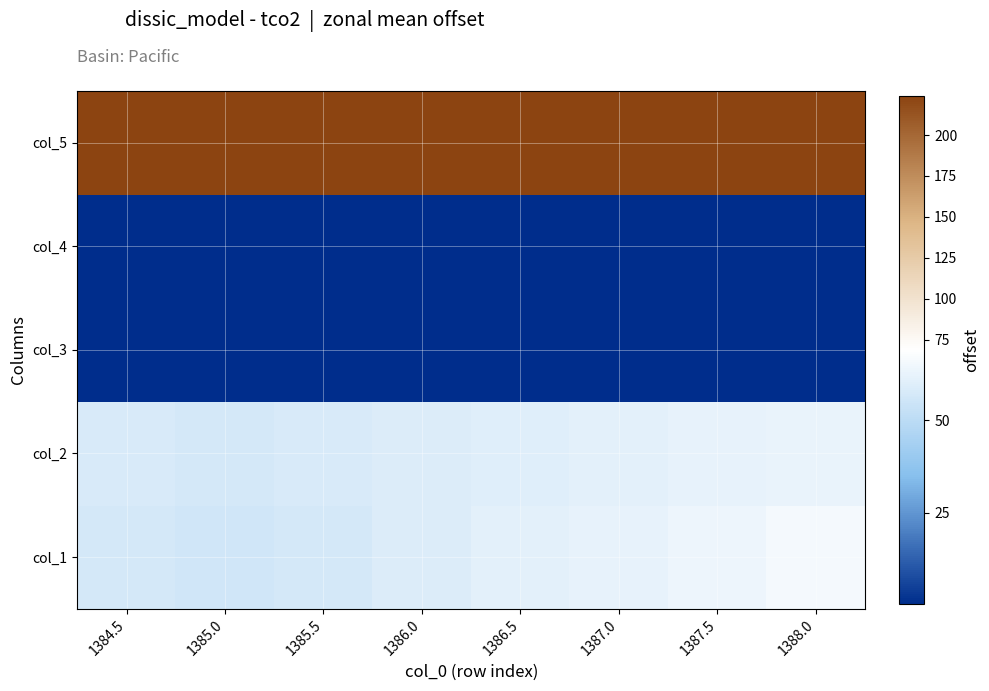

List the series in order of their peak value, highest first.

col_5, col_1, col_2, col_4, col_3